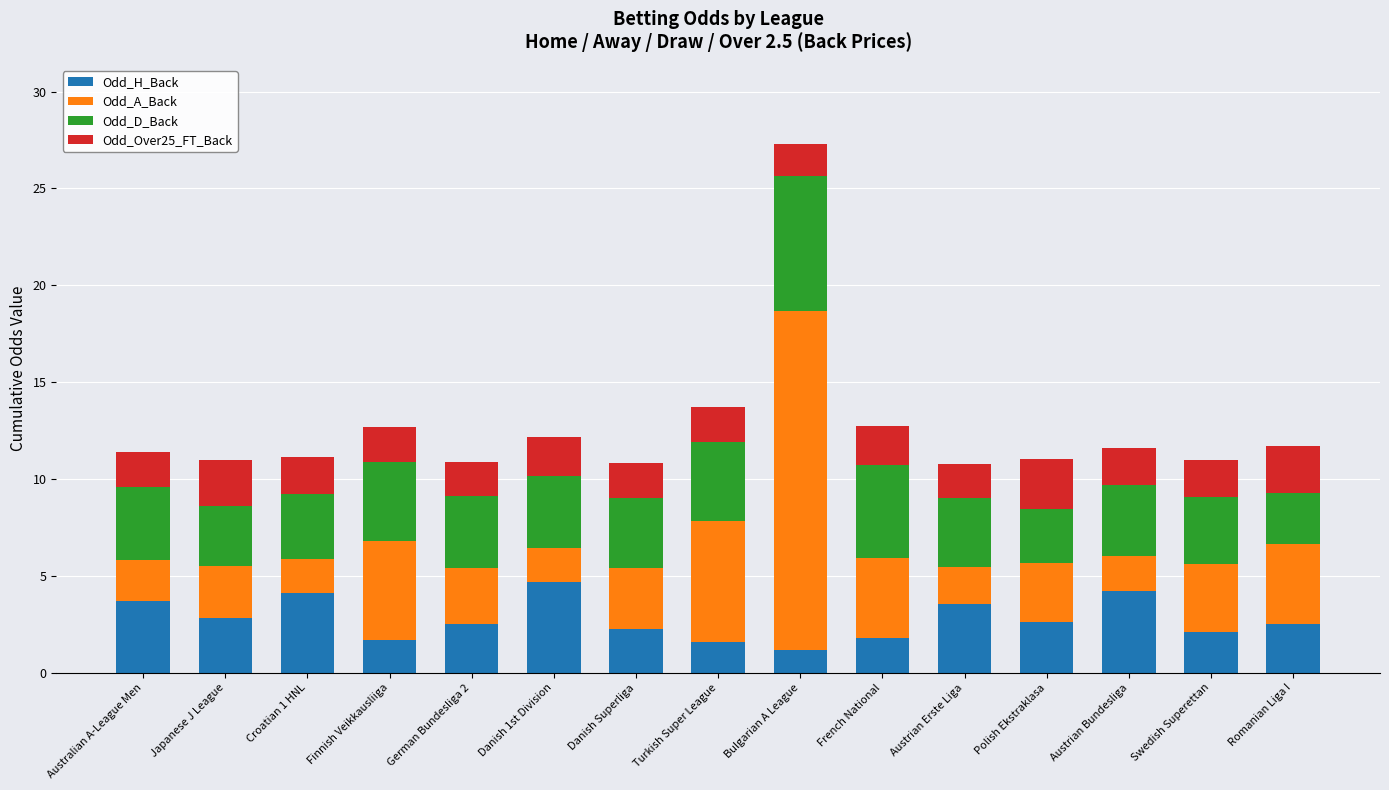

What is the lowest value of the Odd_H_Back series?

1.2